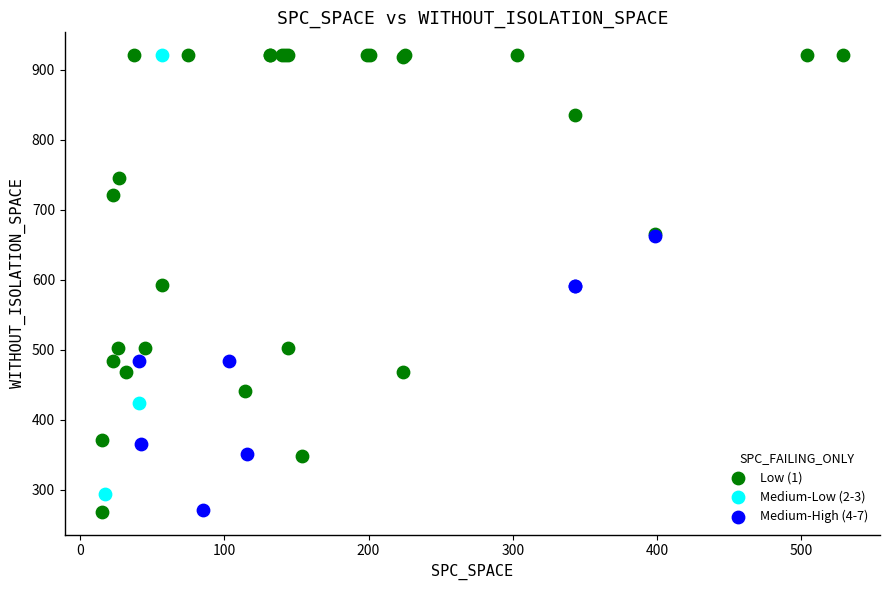

Which series has the largest Y range (max minus min)?

Low (1)